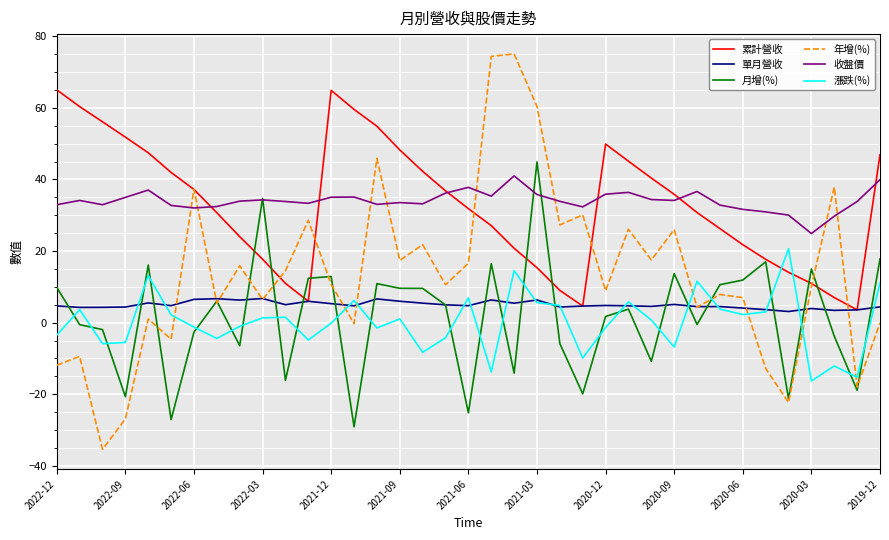

True or false: 漲跌(%) and 累計營收 cross at least once.

True